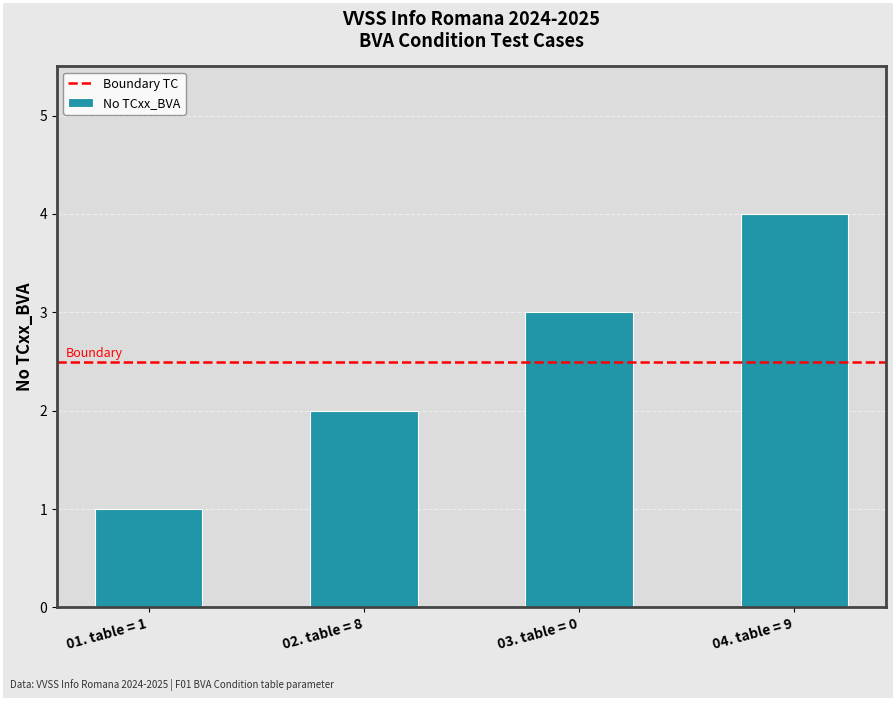

What is the sum of the values at 03. table = 0 and 01. table = 1?

4